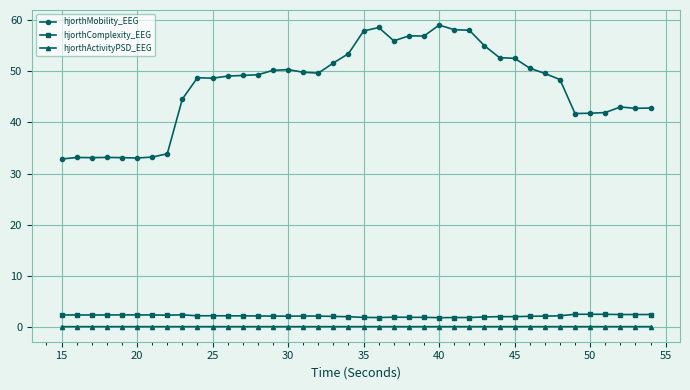

Is this an area chart (filled region under the line)?

No